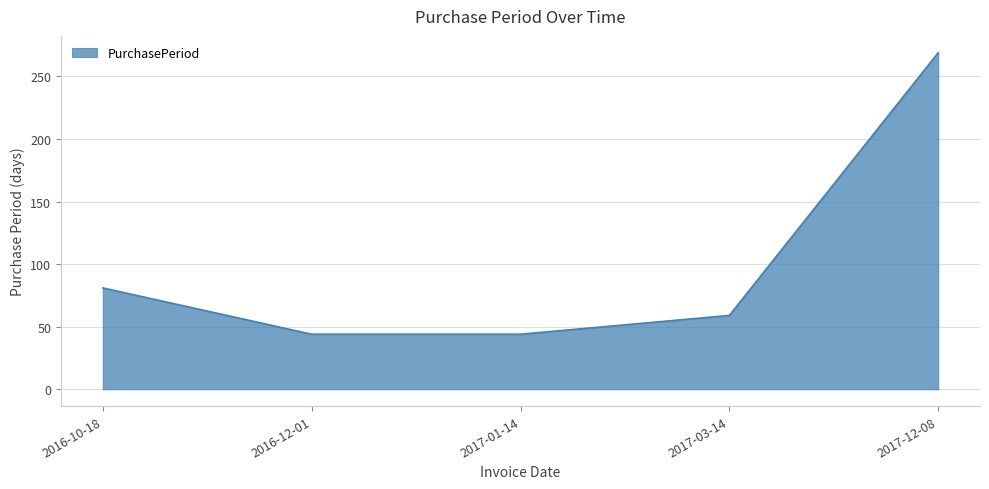

What is the change in value from 2017-01-14 to 2017-12-08?

+225